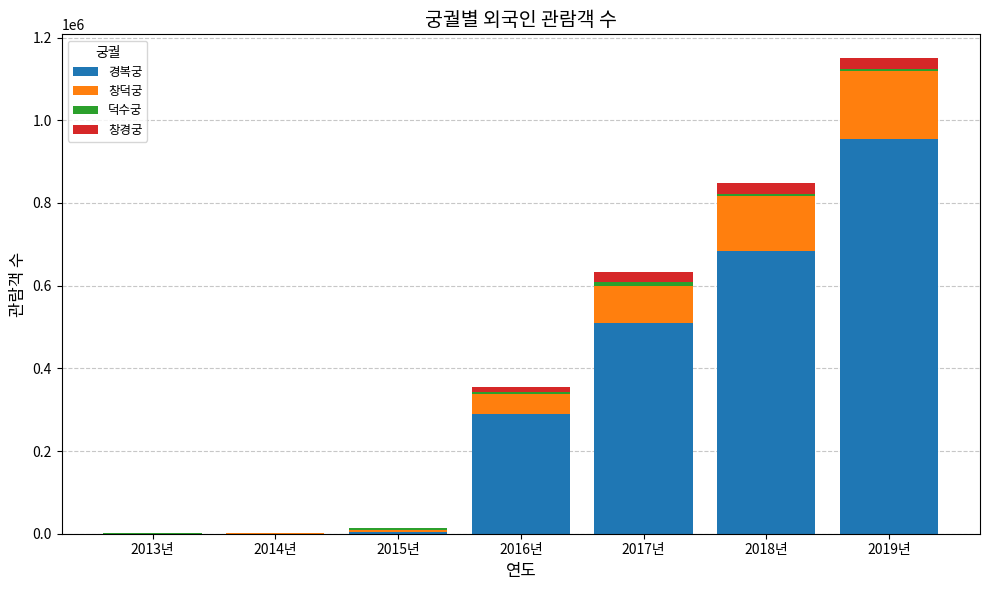

What is the maximum value for 경복궁?

954067